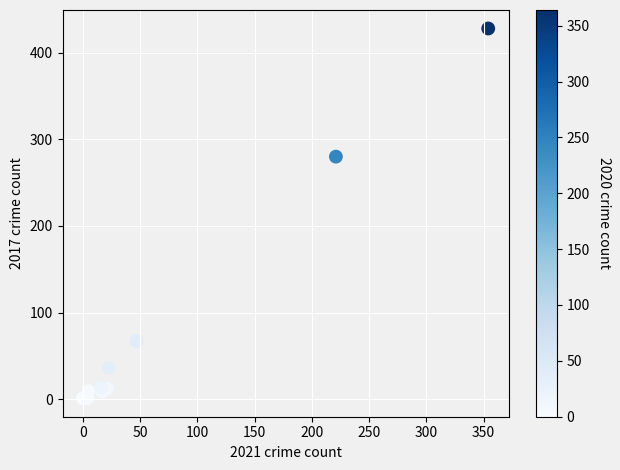

What Y value in the scatter plot is closest to 214?

280